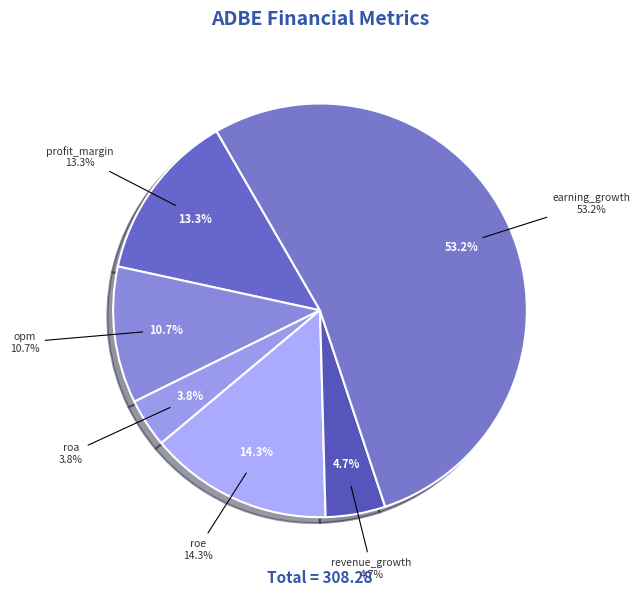

What is the ratio of the value at profit_margin to the value at opm?

1.2